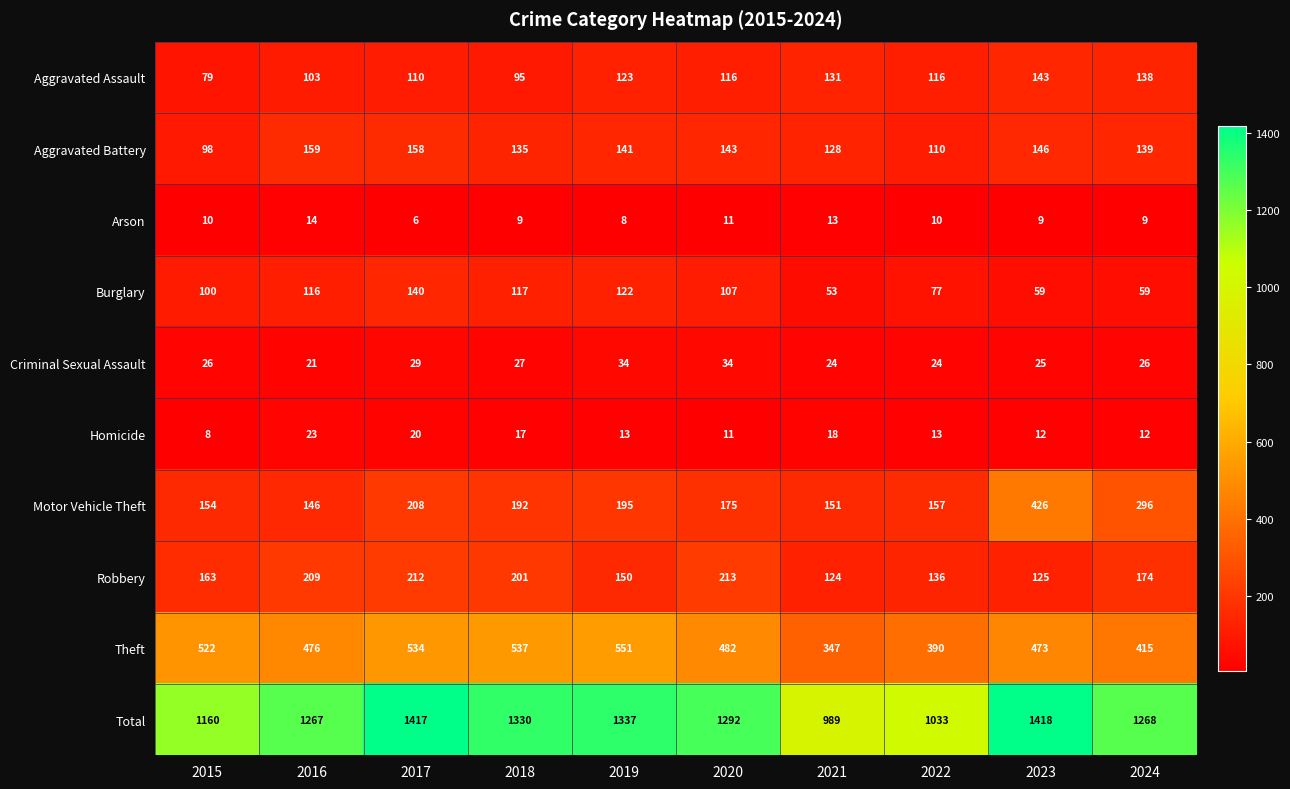

Which series has the largest total across all categories?

Total